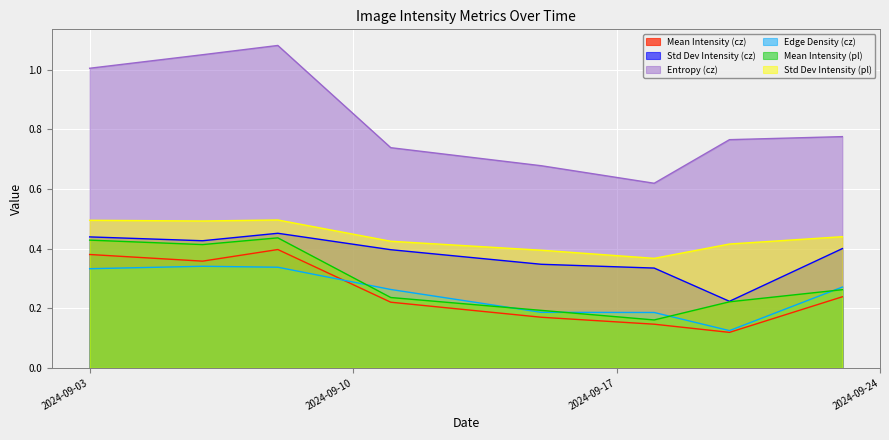

Which series has the largest range (max minus min)?

Entropy (cz)